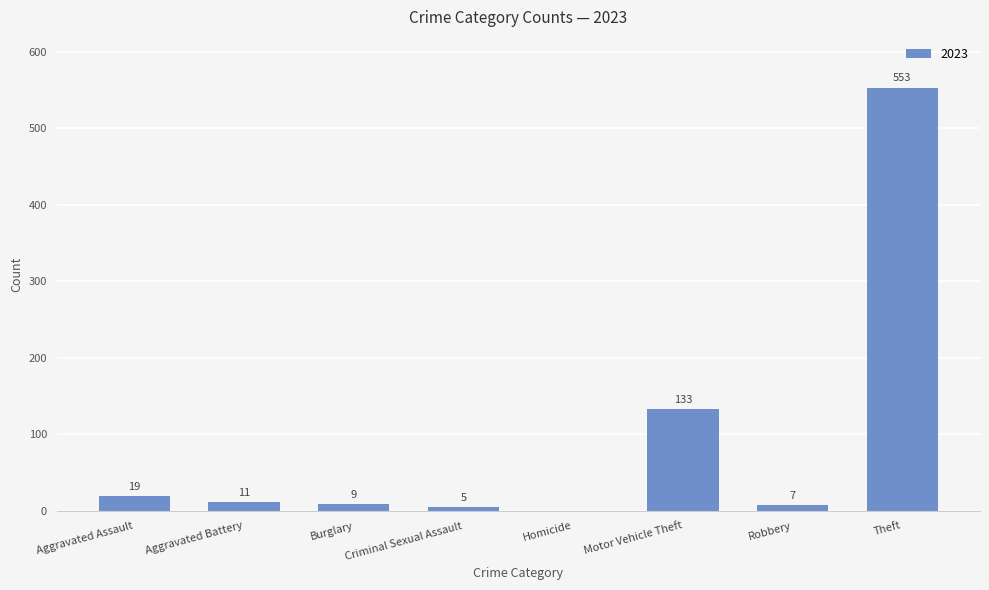

At which label does the data first exceed 11?

Aggravated Assault